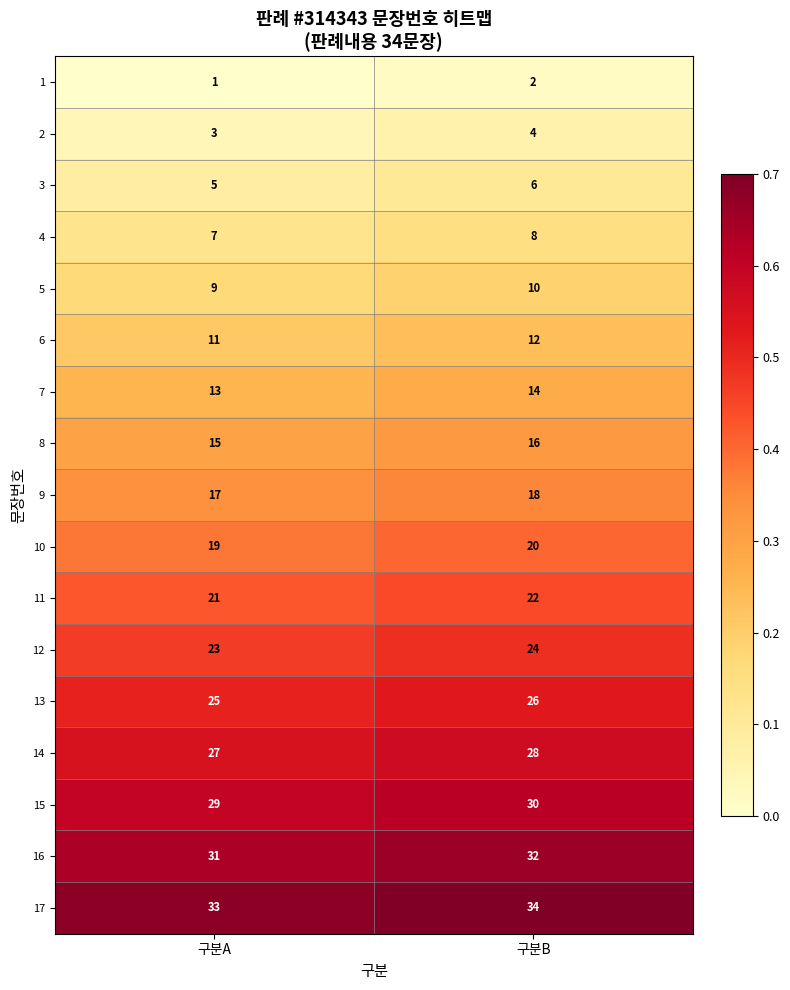

Is it true that 11 equals 6 at 구분B?

False